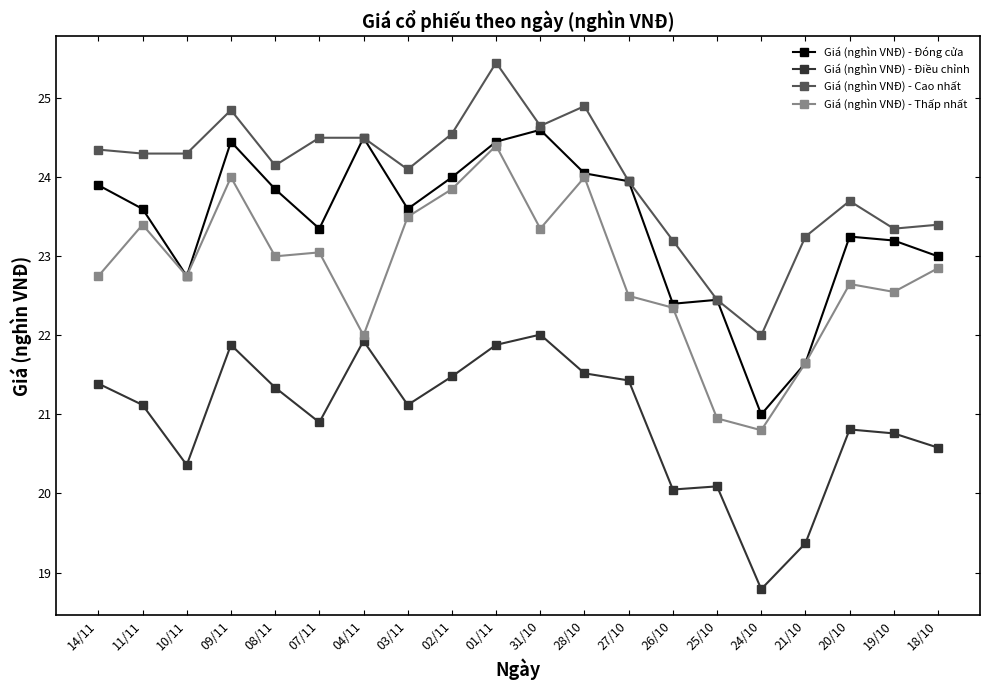

At which category is the sum across all series the highest?

01/11